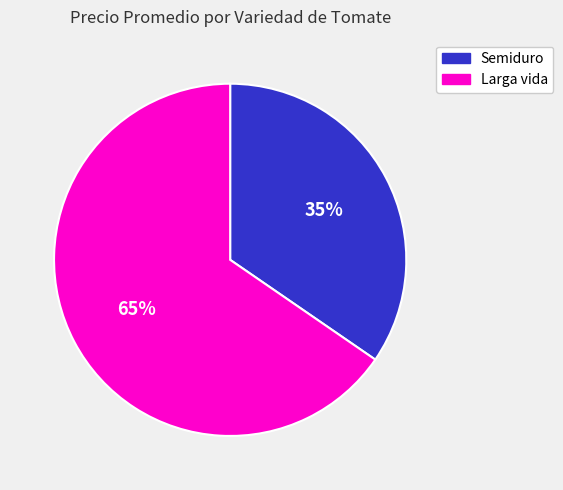

How many segments does this pie chart have?

2